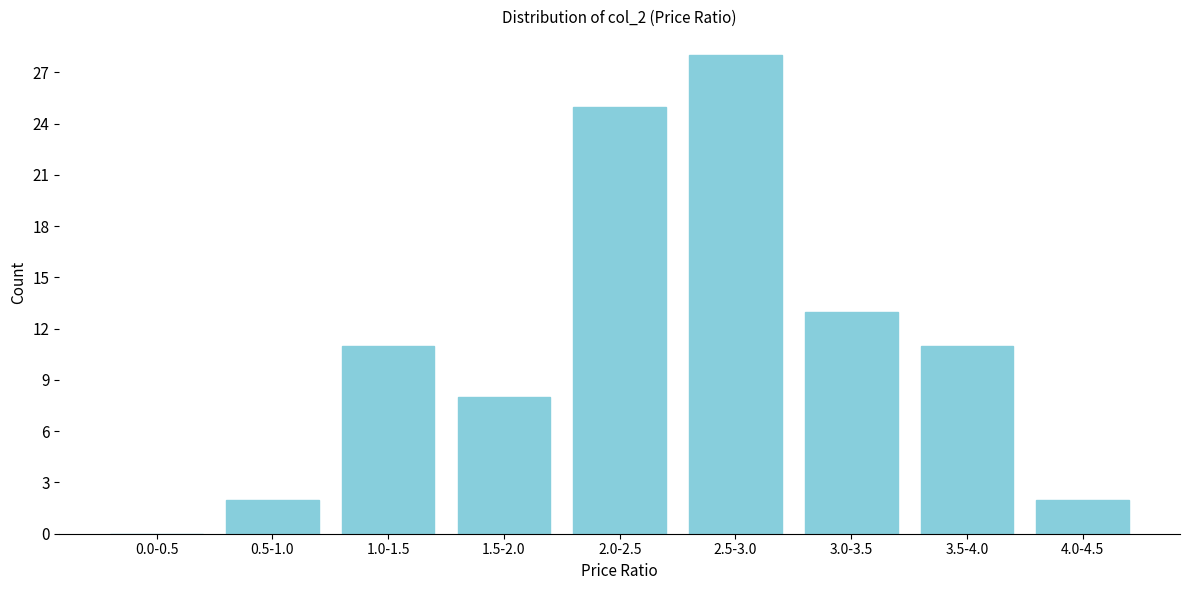

Reading left to right, list all the values displayed in this chart.

0.0-0.5=0	0.5-1.0=2	1.0-1.5=11	1.5-2.0=8	2.0-2.5=25	2.5-3.0=28	3.0-3.5=13	3.5-4.0=11	4.0-4.5=2